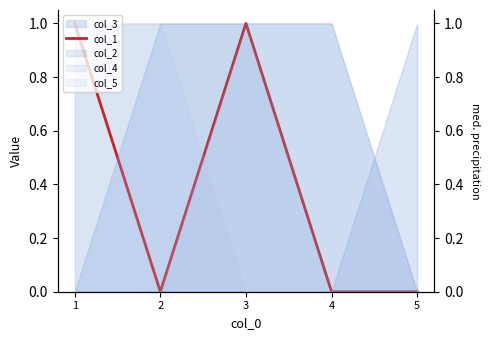

Reading right to left, what are all the values shown in this chart?

5=0	4=0	3=1	2=0	1=1